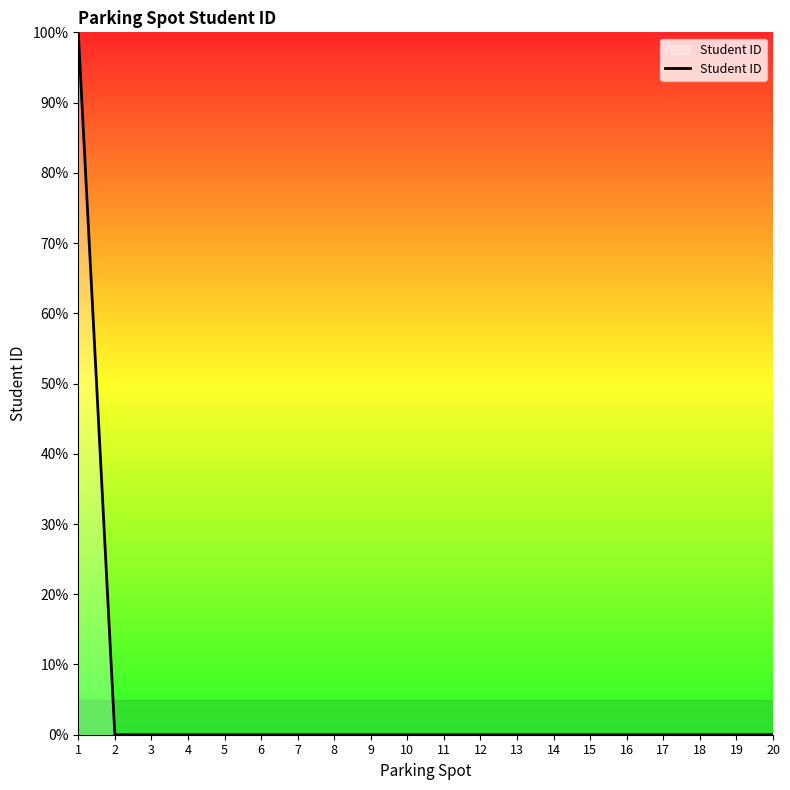

The value at 4 is 59. True or false?

False